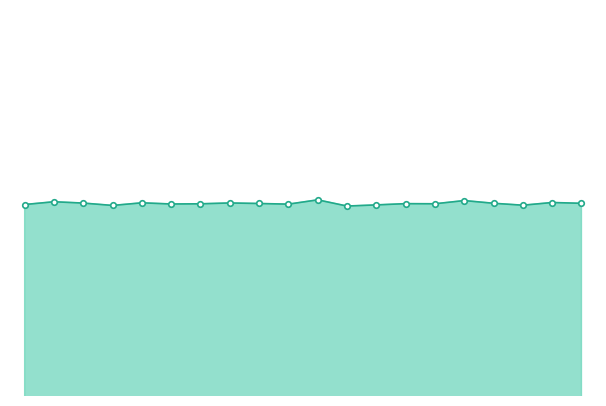

Does the chart have visible grid lines?

No